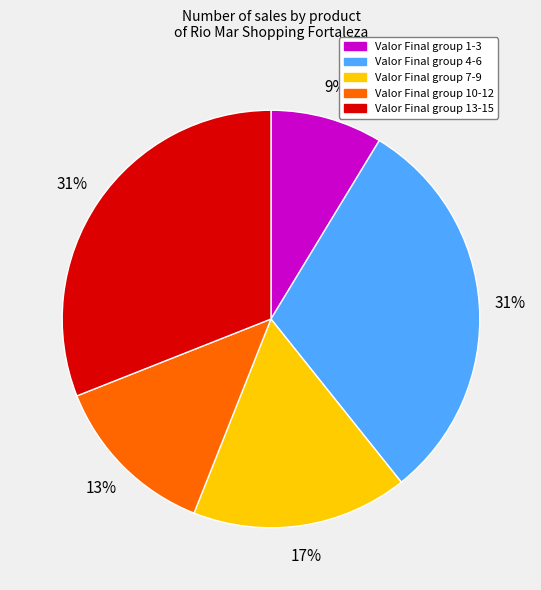

Is the sum of Valor Final group 1-3 and Valor Final group 10-12 greater than half?

No